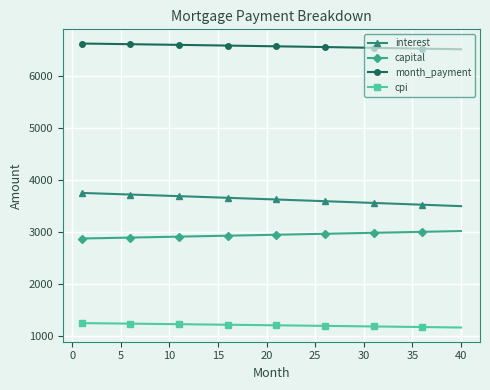

At how many categories does at least one series exceed 4622?

40